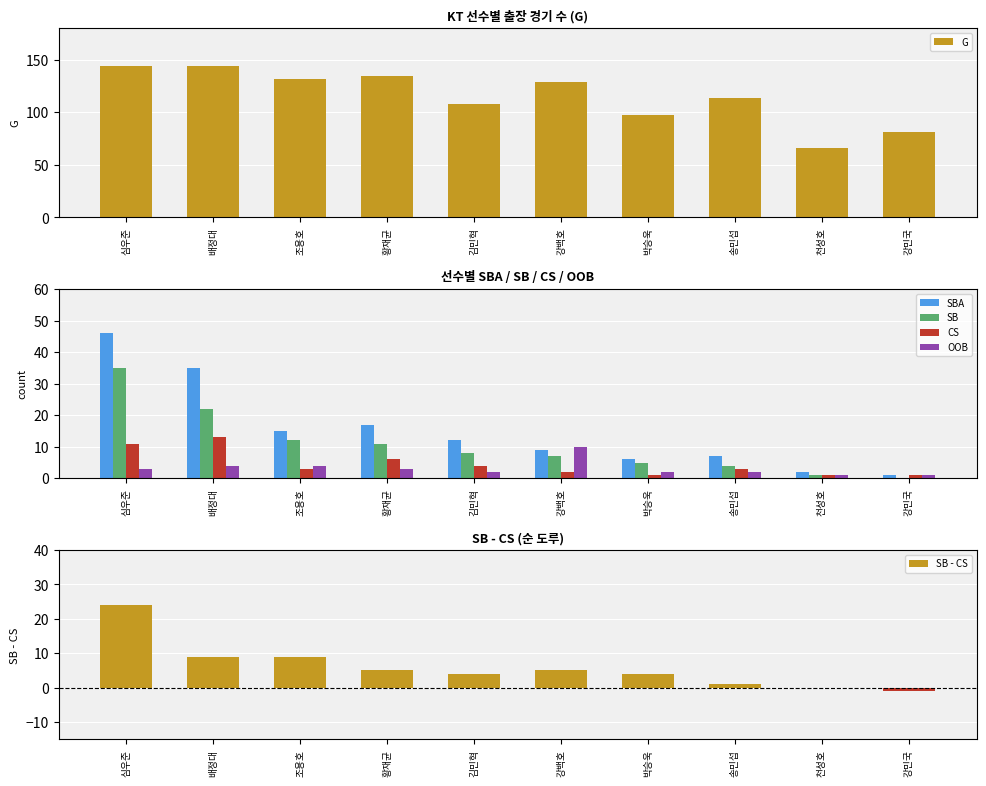

Is it true that SB - CS equals 8 at 황재균?

False